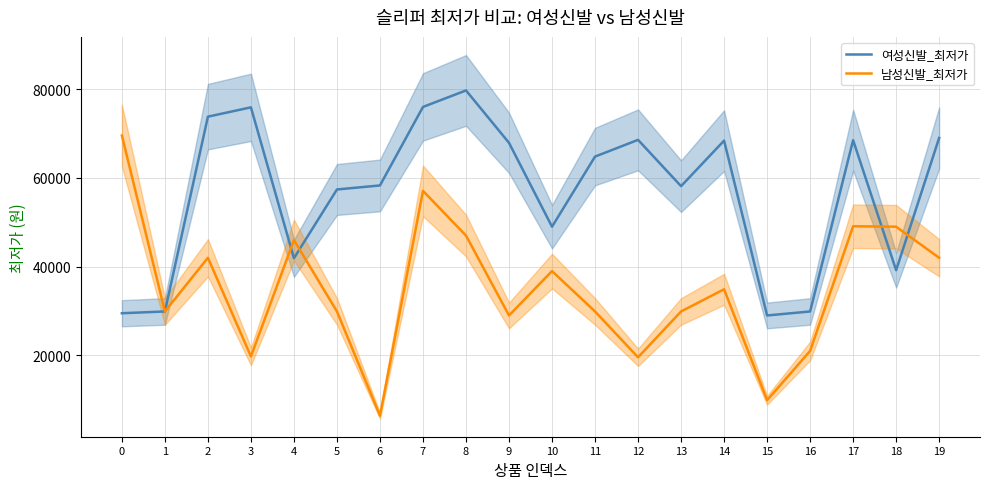

Which series changed the most between 11 and 18?

여성신발_최저가